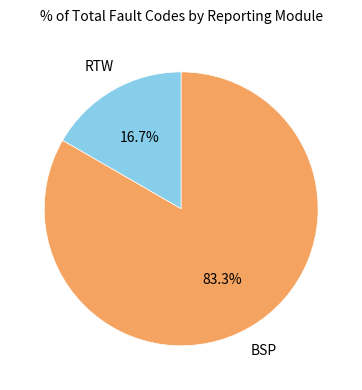

Is there a majority slice in this chart?

Yes